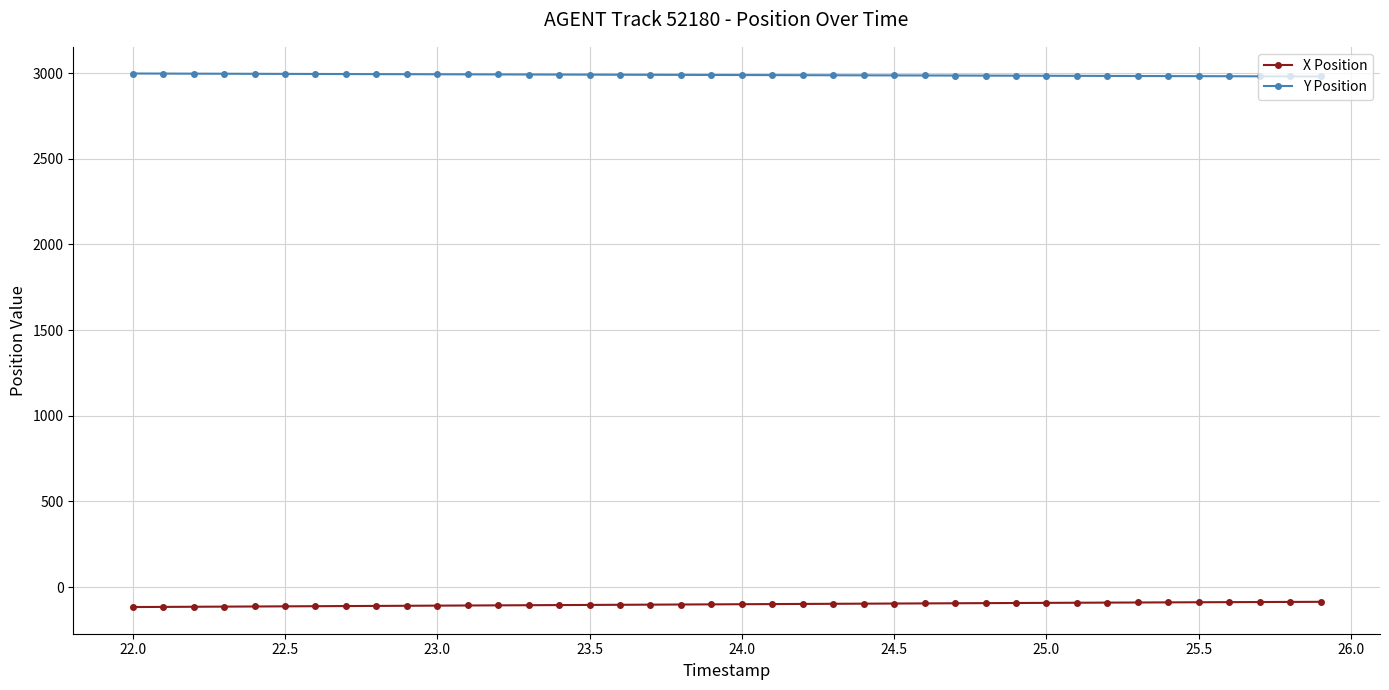

True or false: Y Position and X Position cross at least once.

False